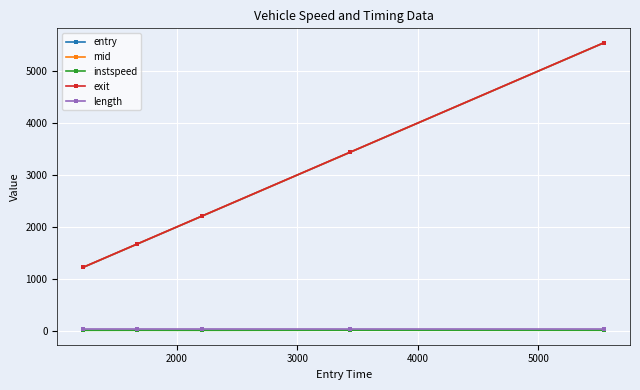

Which series has the largest range (max minus min)?

entry